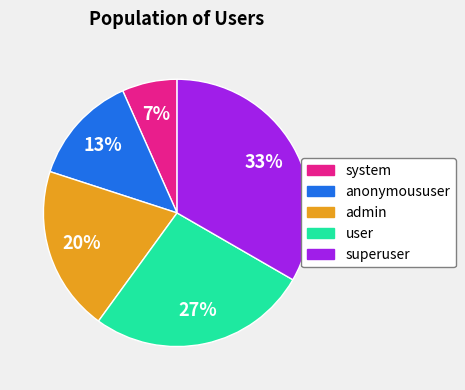

Which has a higher value, superuser or anonymoususer?

superuser